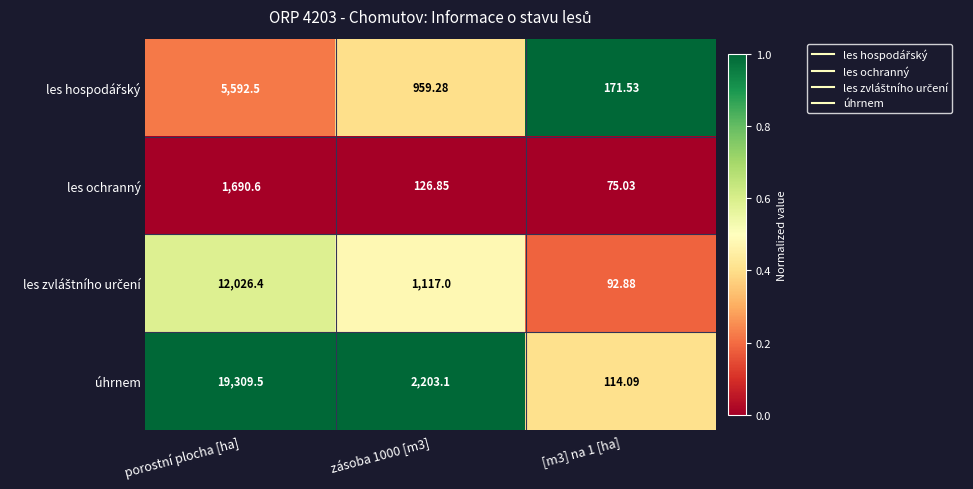

What is the spread (max minus min) of values at porostní plocha [ha]?

17618.9